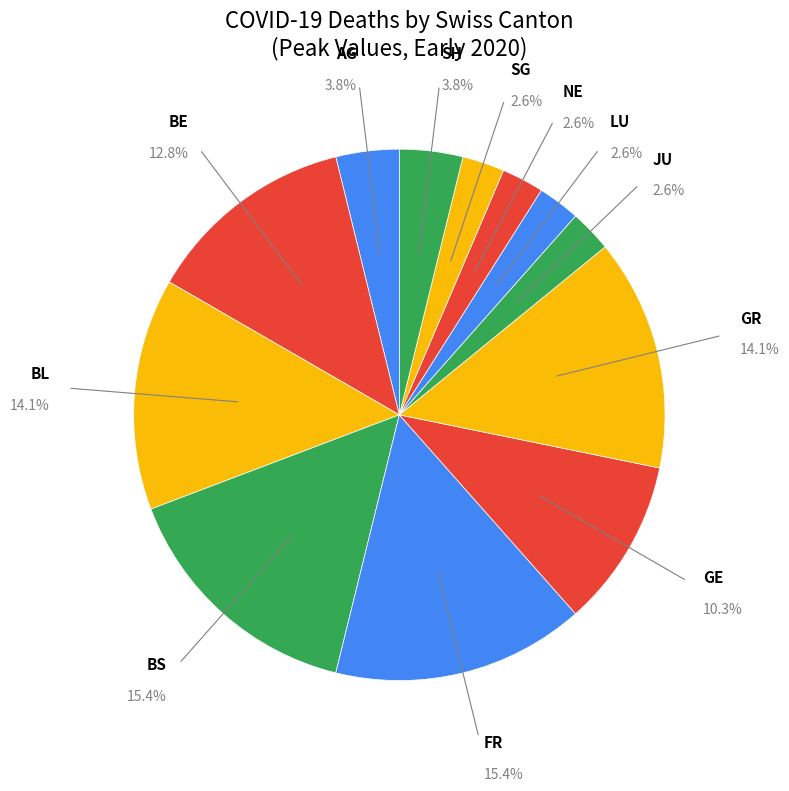

To the nearest percent, what is the difference between the largest and smallest slice percentages?

13%